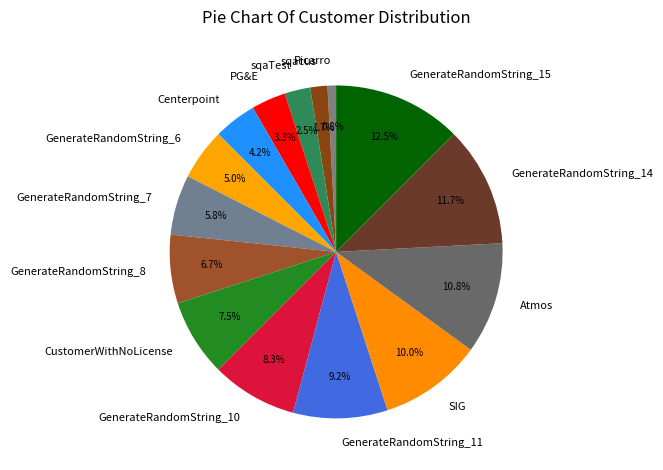

Is it true that Atmos is 1% of the pie?

False